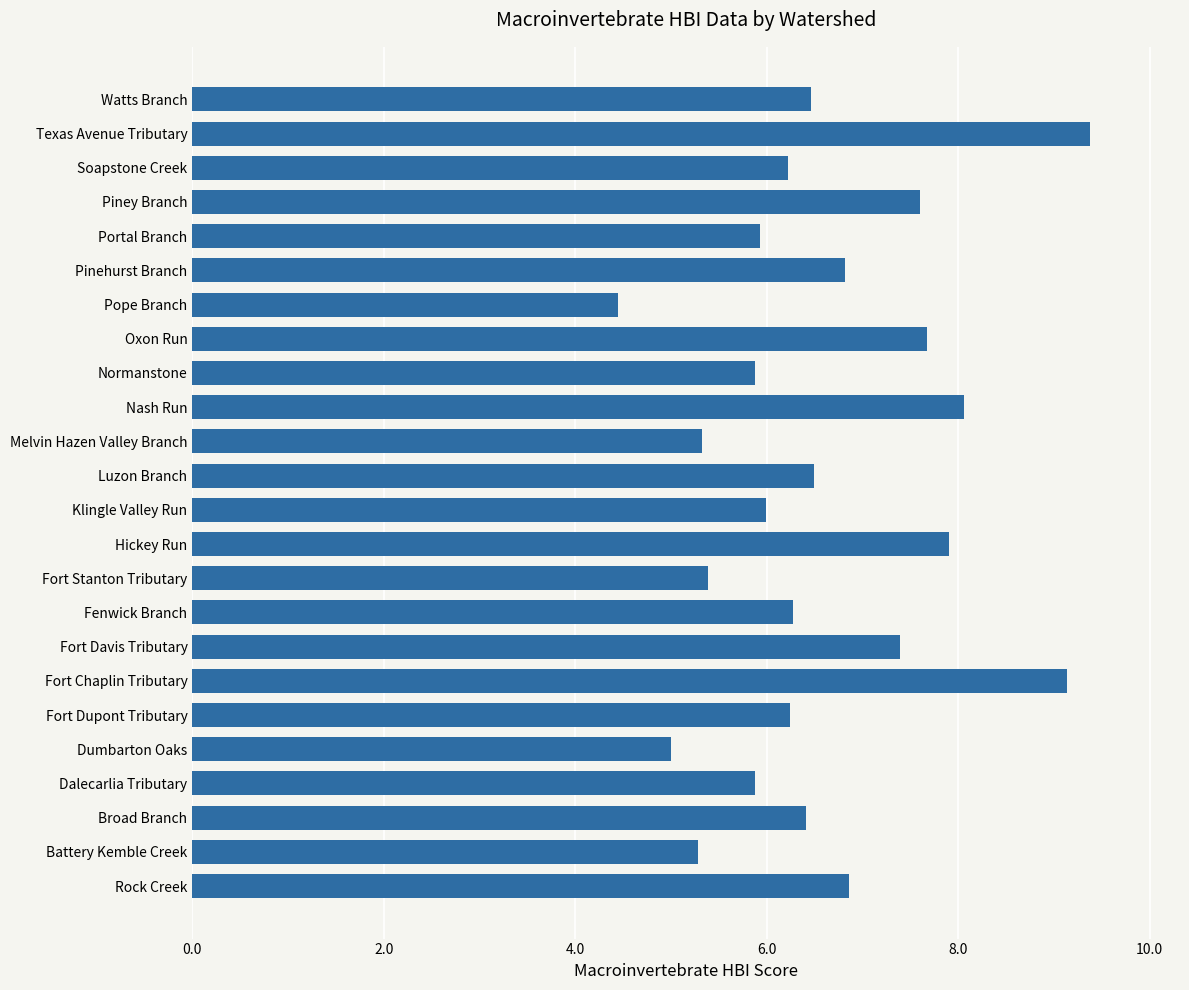

Which label corresponds to the smallest value in the chart?

Pope Branch